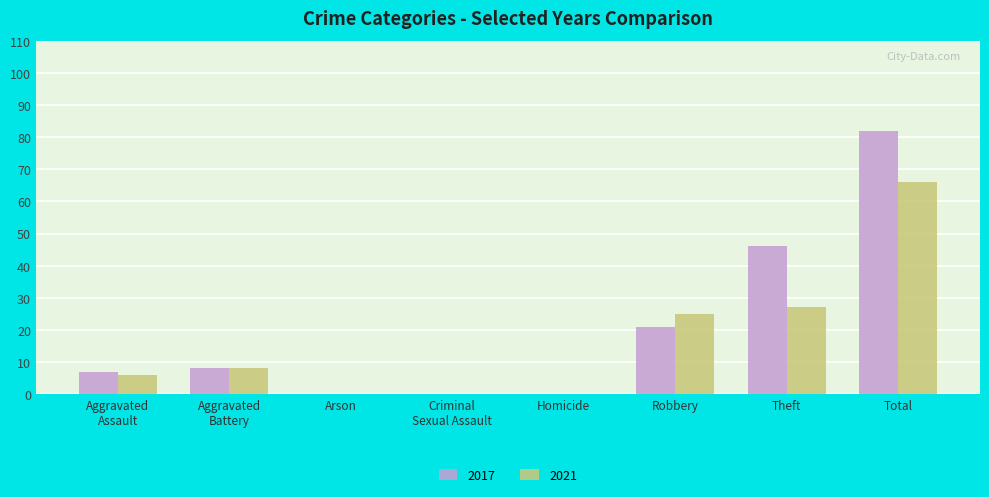

What are all the series names shown in the legend?

2017, 2021